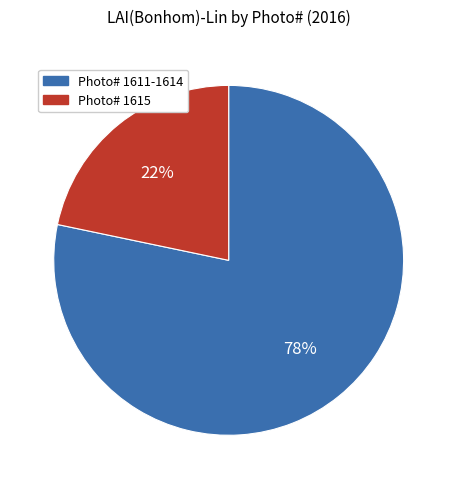

To the nearest percent, what is the average slice percentage?

50%